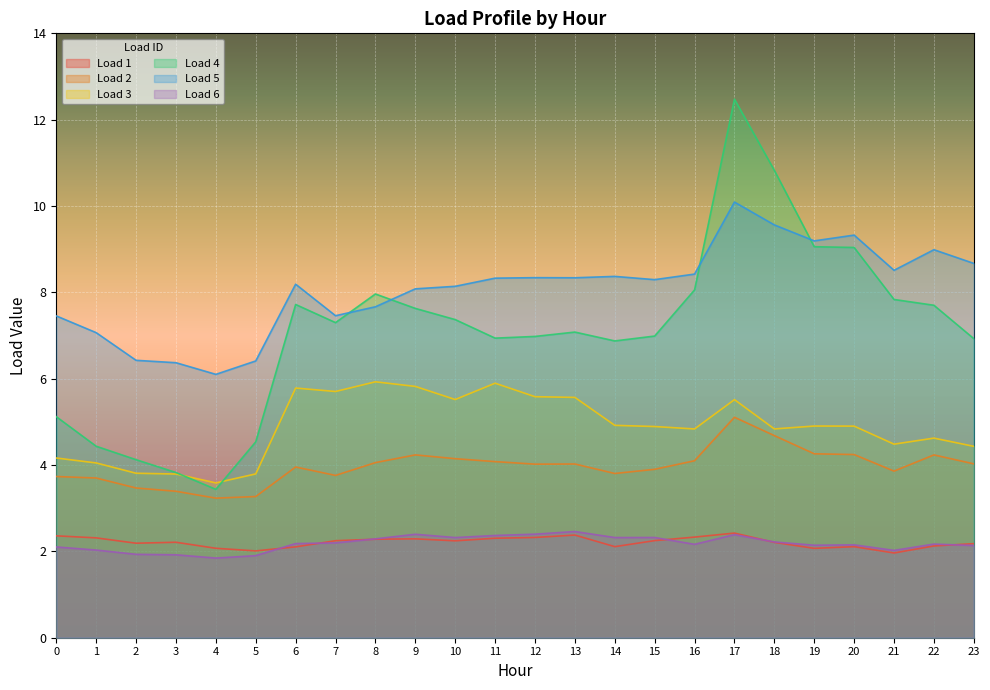

At which category is the sum across all series the highest?

17